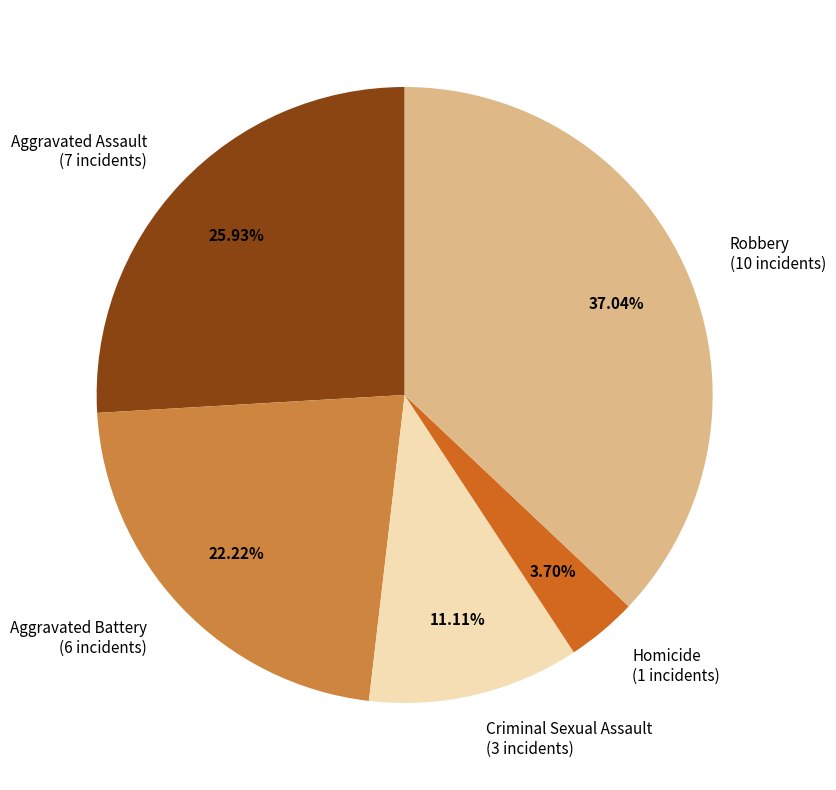

Which category has the biggest portion of the pie?

Robbery